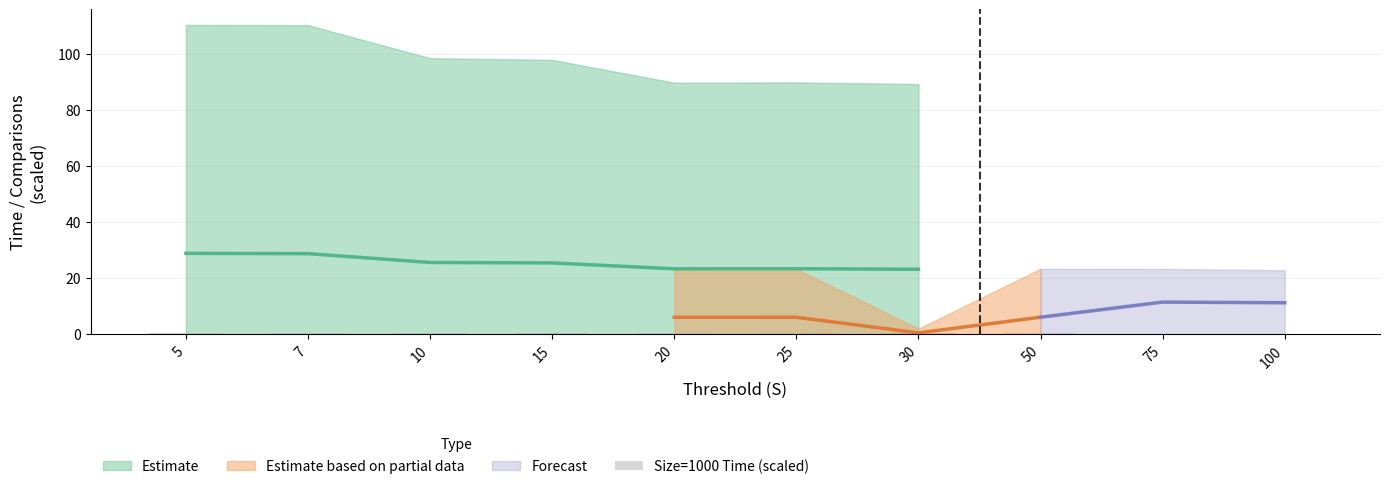

Which category has the highest value across all series?

5